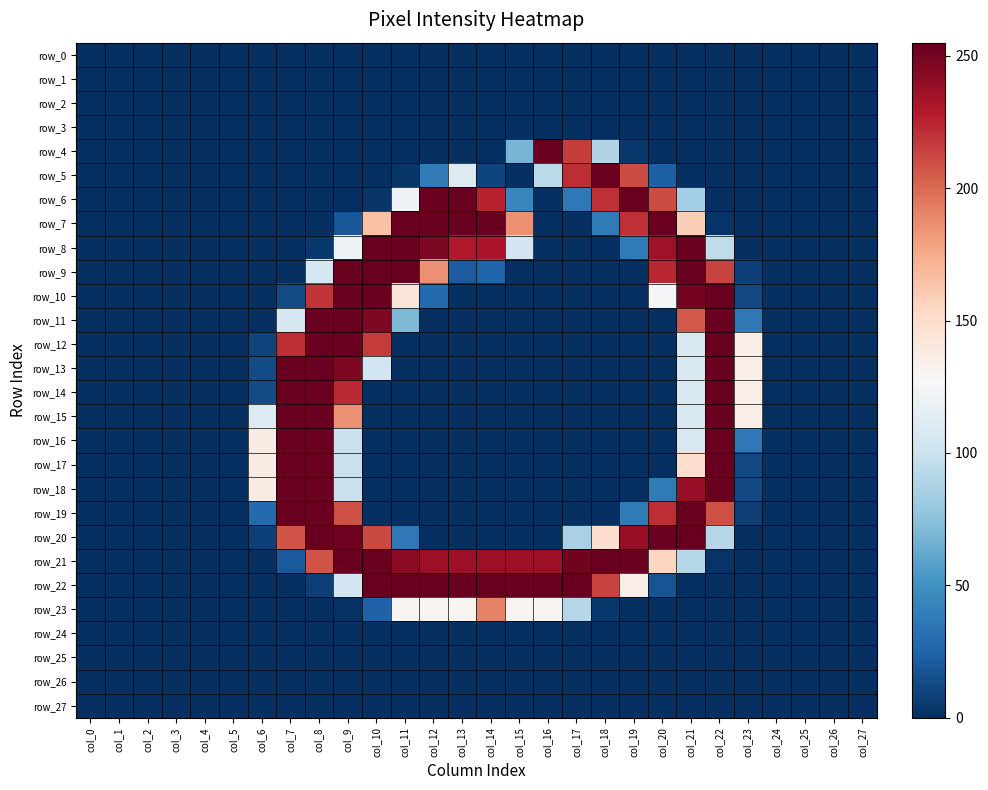

List the labels in order of row_27 value, largest first.

col_0, col_1, col_2, col_3, col_4, col_5, col_6, col_7, col_8, col_9, col_10, col_11, col_12, col_13, col_14, col_15, col_16, col_17, col_18, col_19, col_20, col_21, col_22, col_23, col_24, col_25, col_26, col_27